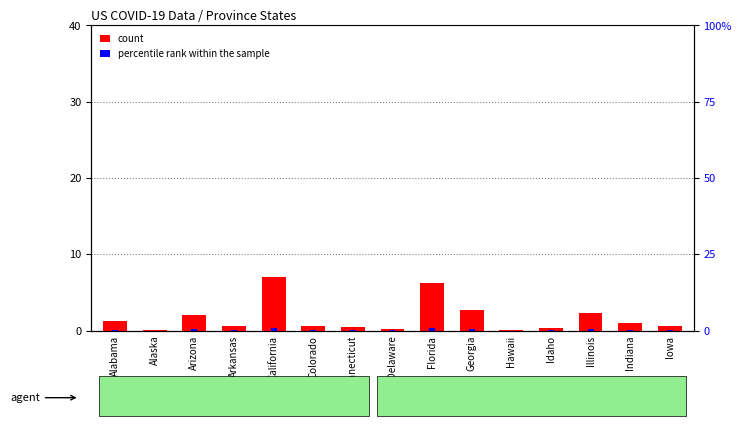

What is the label of the 9th bar from the left?

Florida